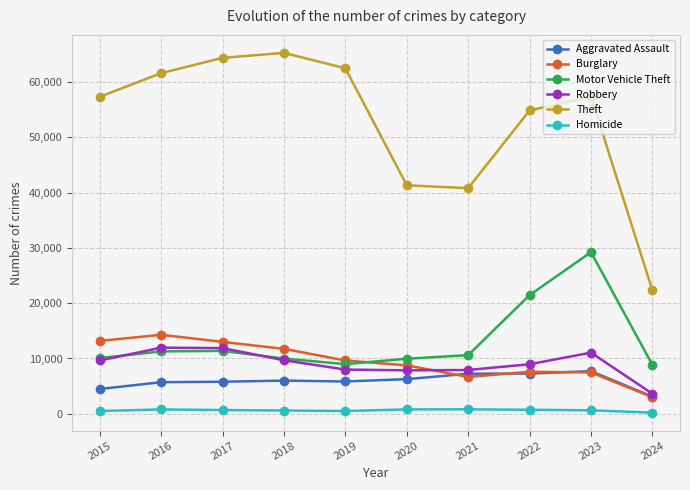

What is the average value of the Aggravated Assault series?

5942